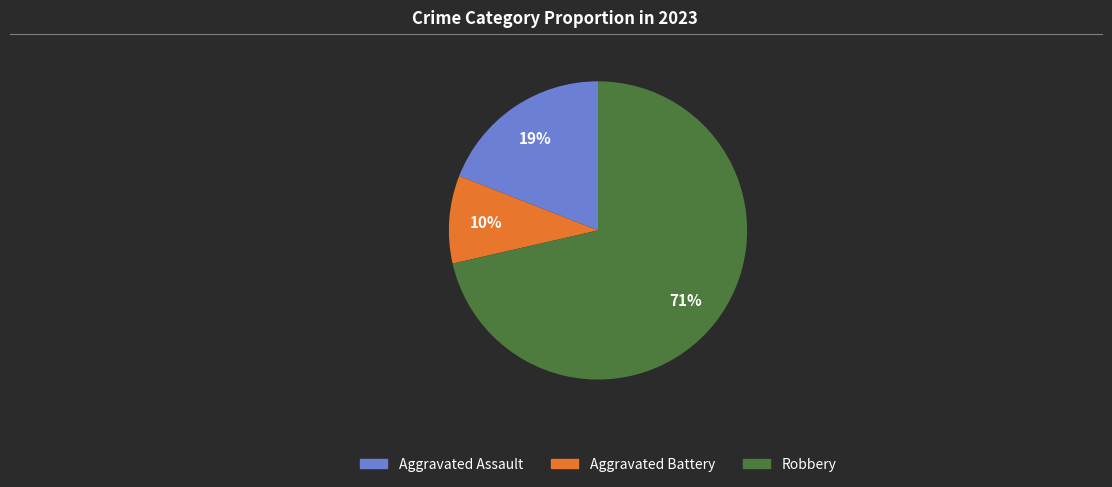

Count the number of slices in the pie.

3